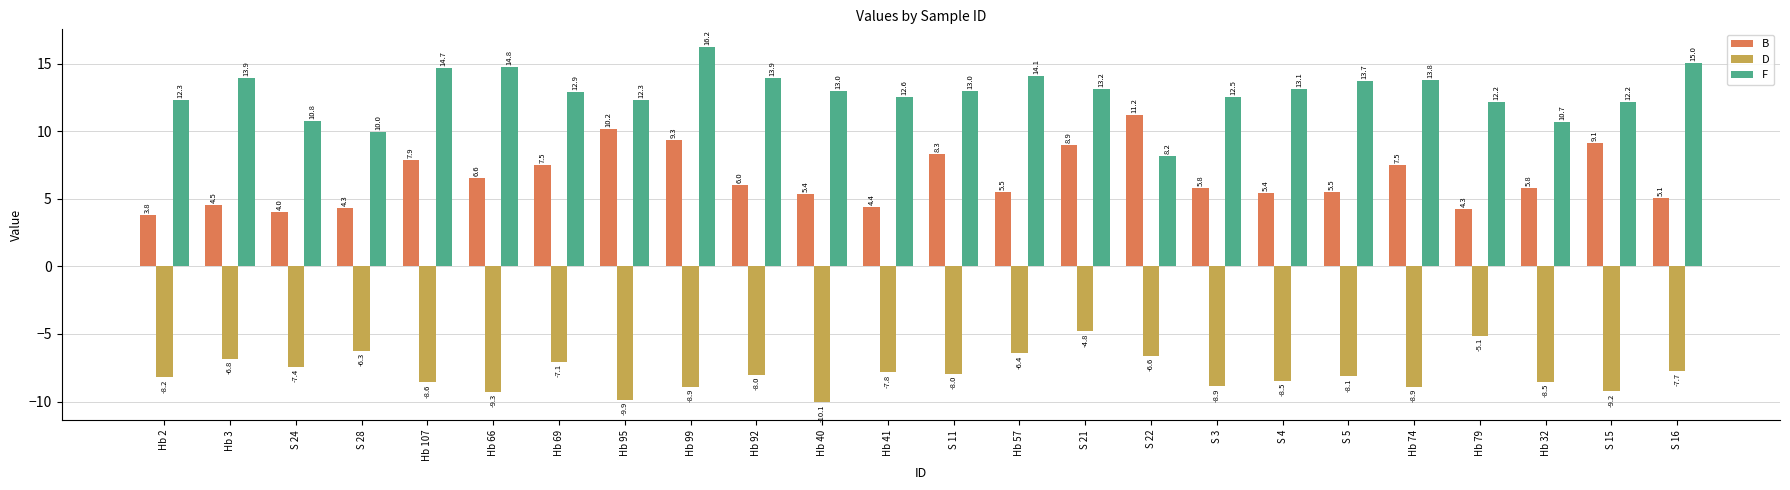

At S 15, list the series in order from largest to smallest.

F, B, D